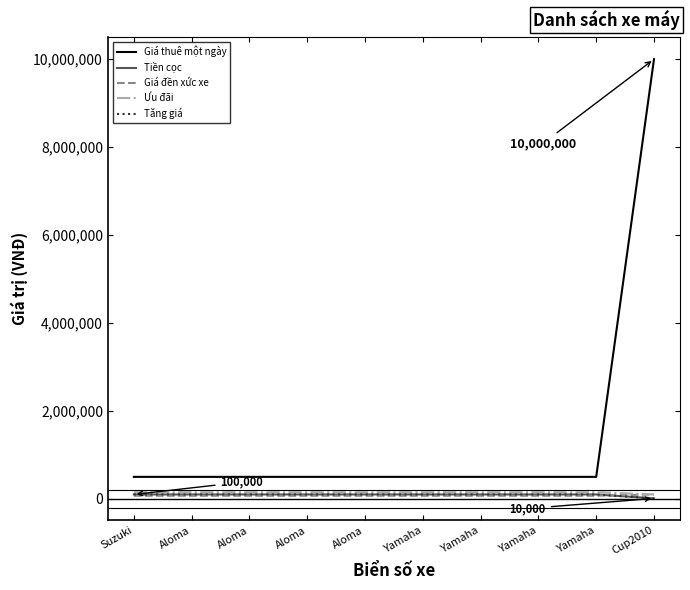

Is this an area chart (filled region under the line)?

No